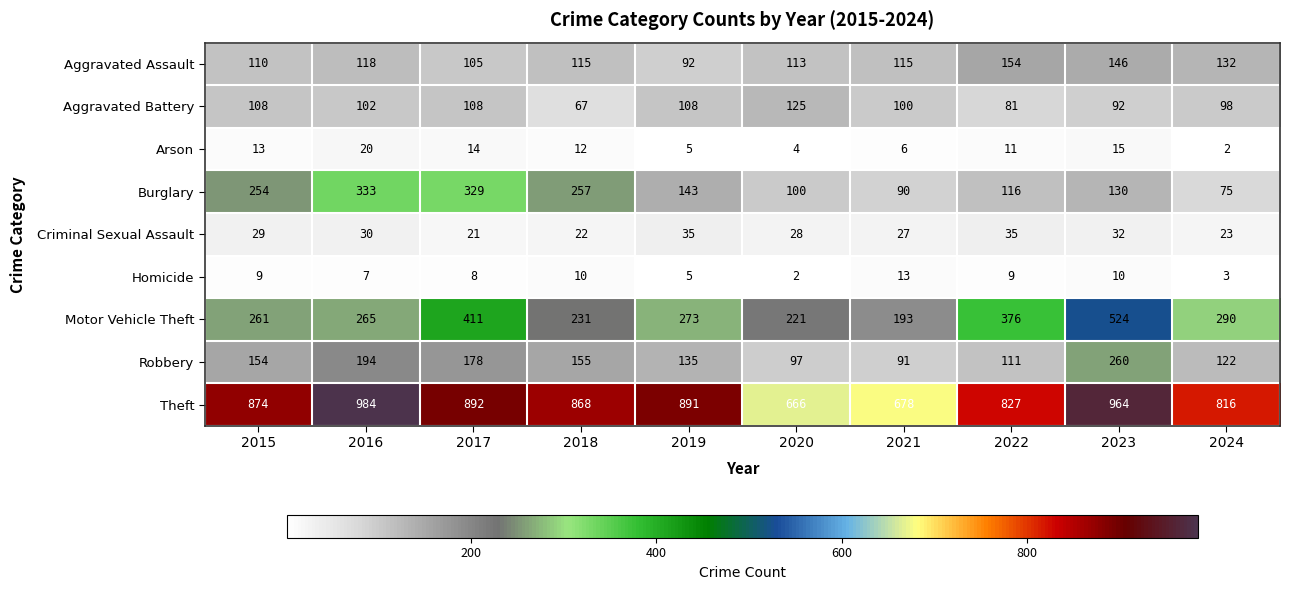

How many values in the Aggravated Assault series are below 115?

4